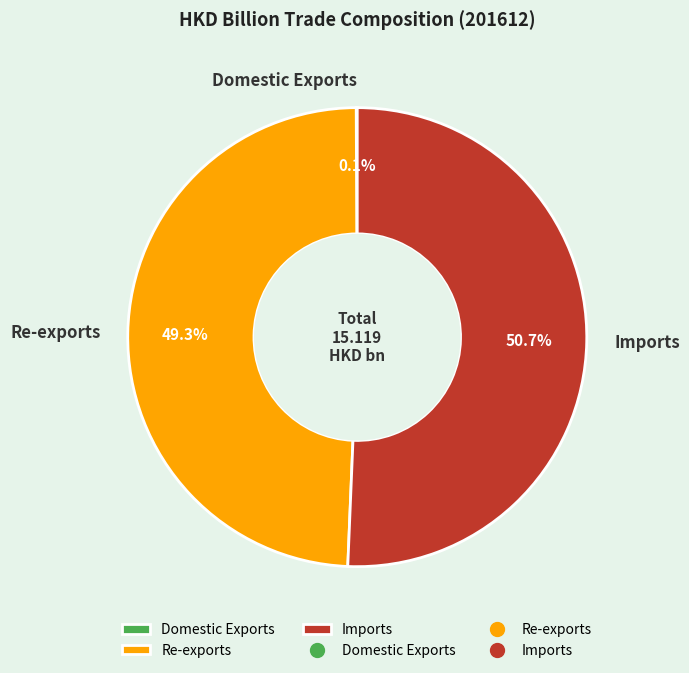

To the nearest percent, what portion does Re-exports represent?

49%